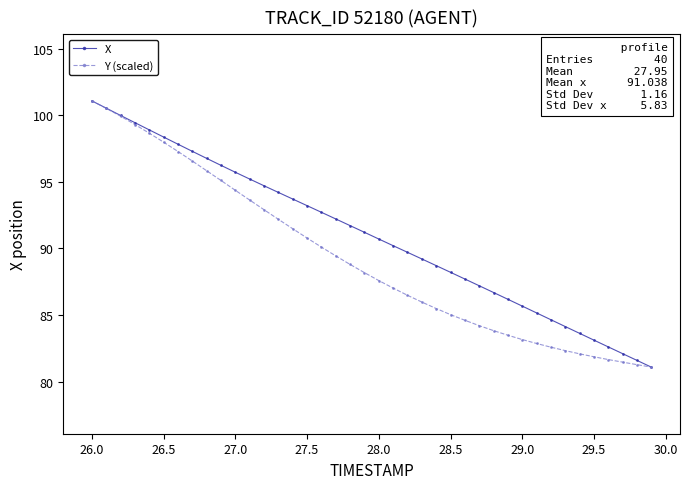

What is the minimum value shown in the chart?

81.1